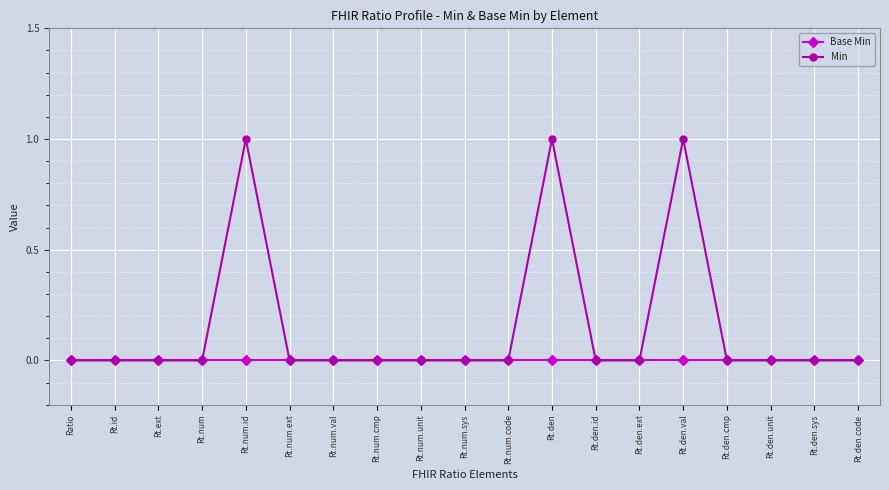

Reading left to right, what are all the values shown in this chart?

Base Min: 0	0	0	0	0	0	0	0	0	0	0	0	0	0	0	0	0	0	0
Min: 0	0	0	0	1	0	0	0	0	0	0	1	0	0	1	0	0	0	0